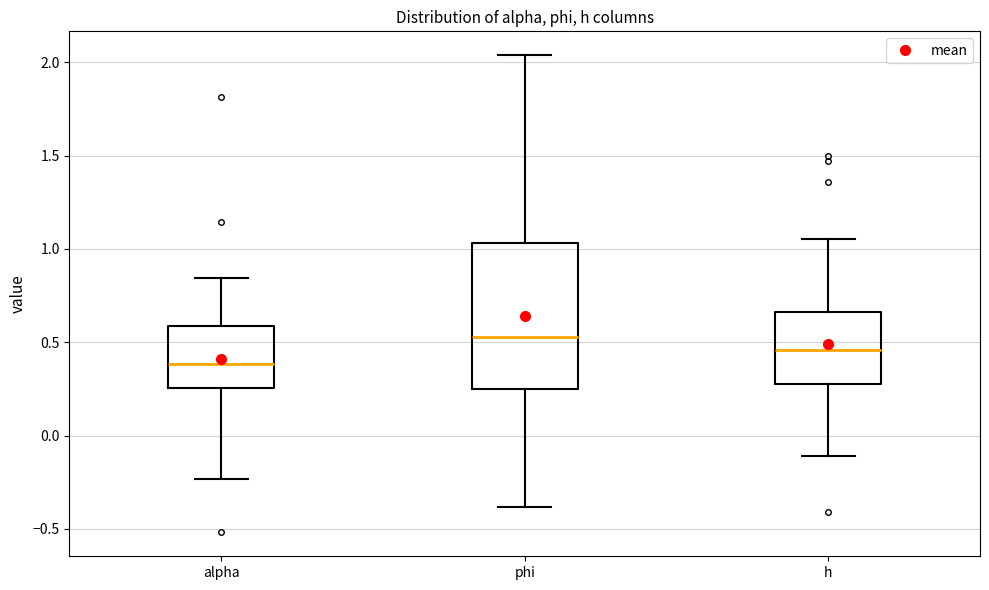

Where does the median line of the box for h sit on the y-axis? The values are not printed on the chart, so give them approximately, as read against the axis.

0.45